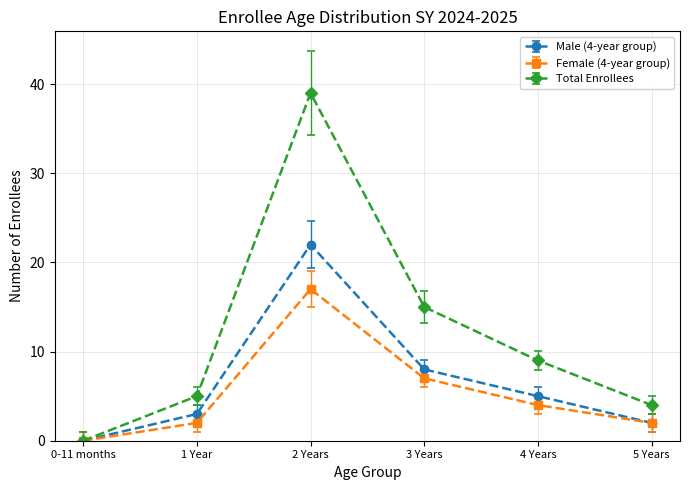

What position from the left is 0-11 months?

1